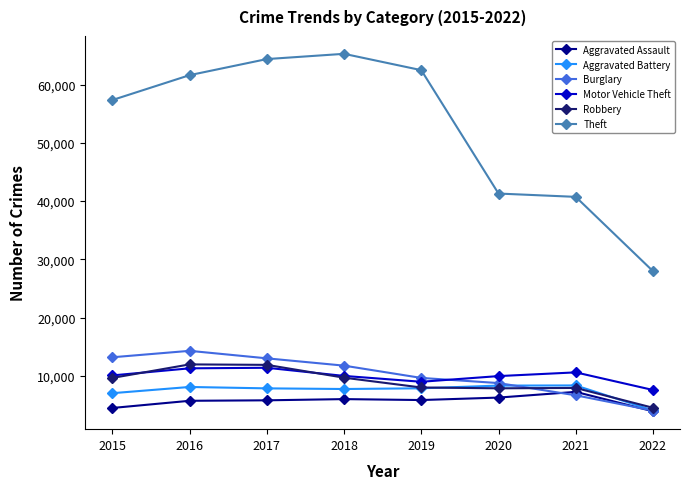

Which series changed the most between 2015 and 2017?

Theft